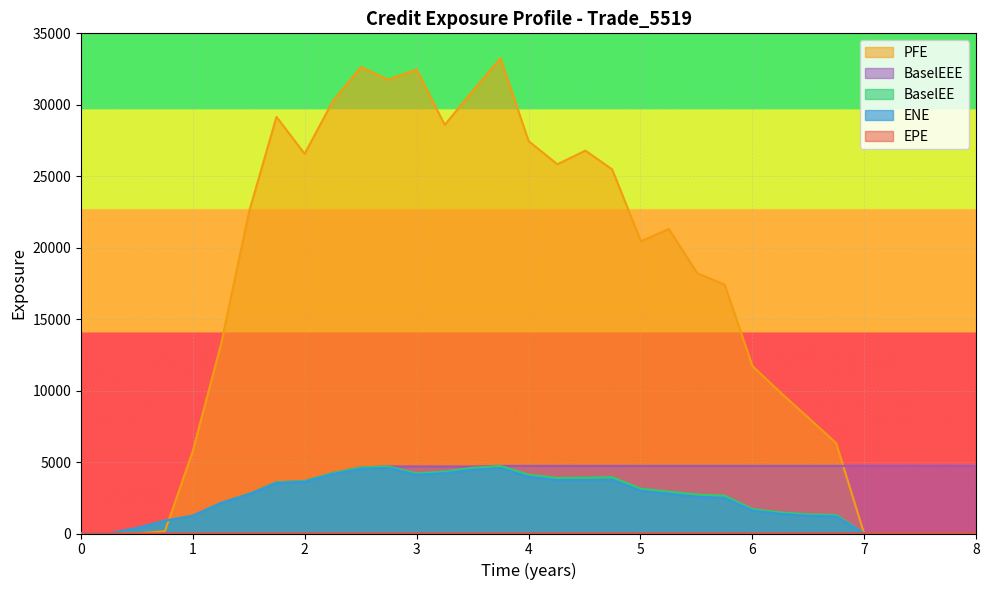

How many positive values does the PFE series have?

25